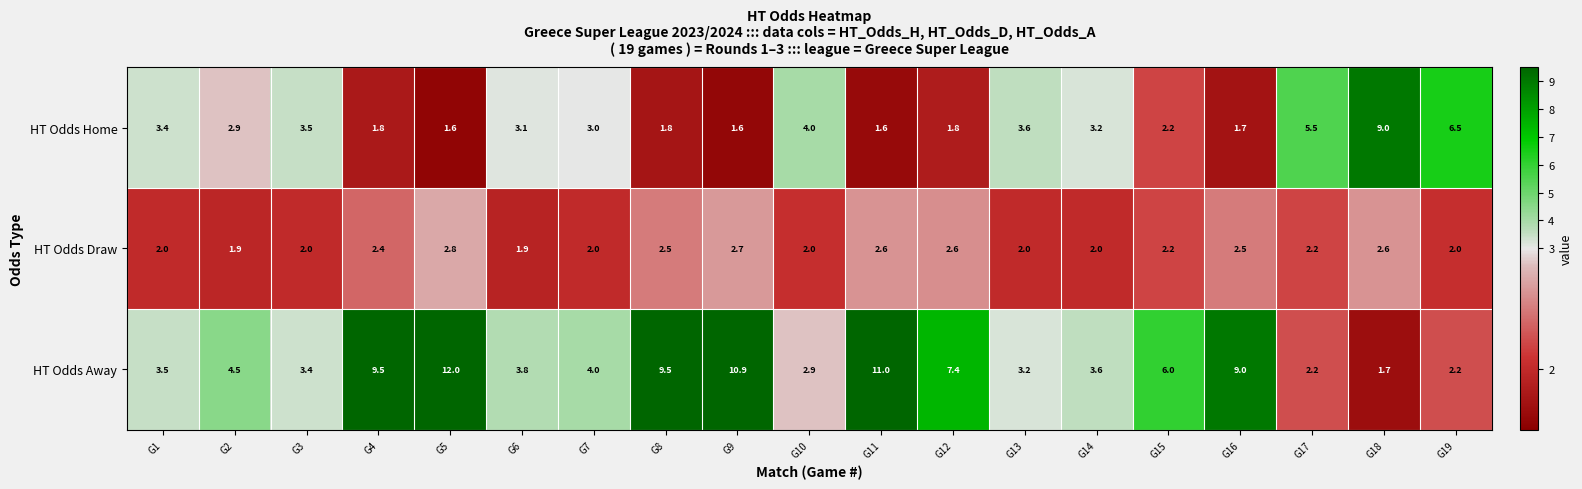

What is the difference between the HT Odds Home values at G3 and G11?

1.9